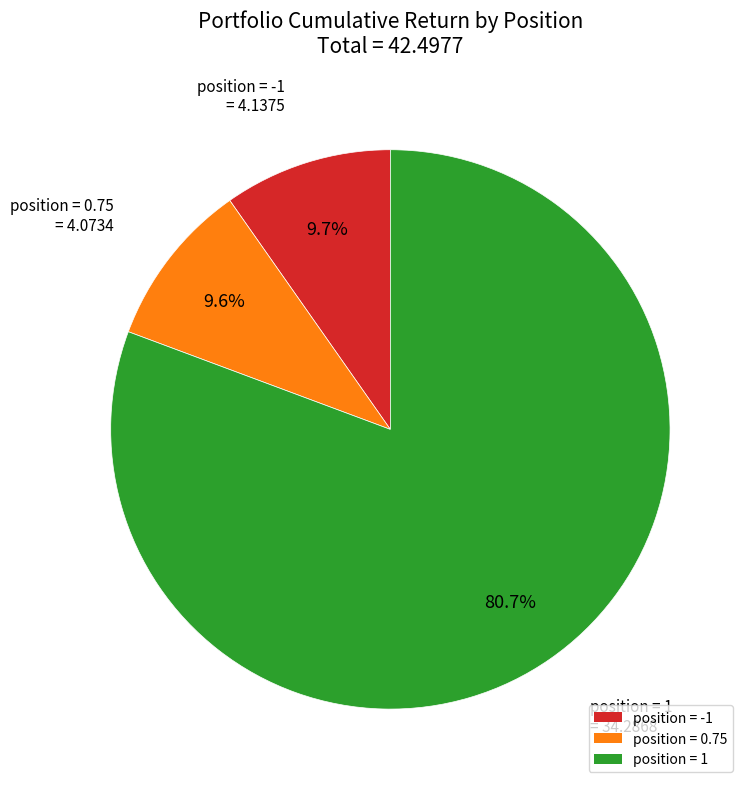

Is there any slice that represents more than half of the pie?

Yes